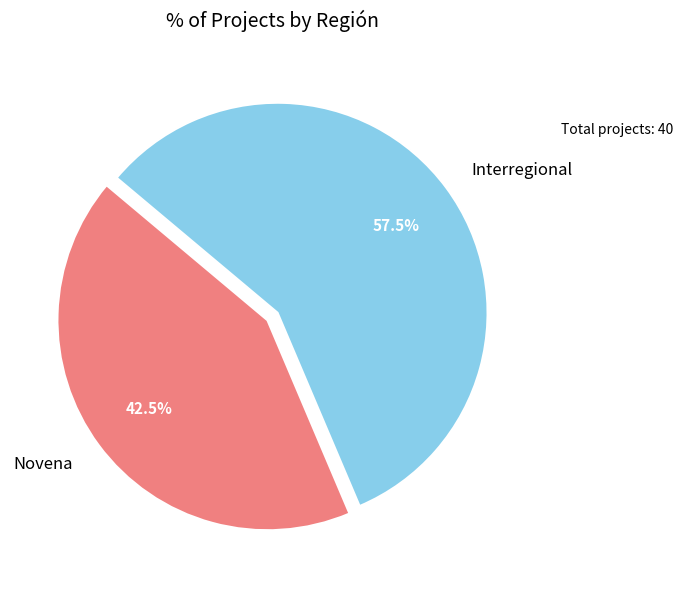

How many segments does this pie chart have?

2